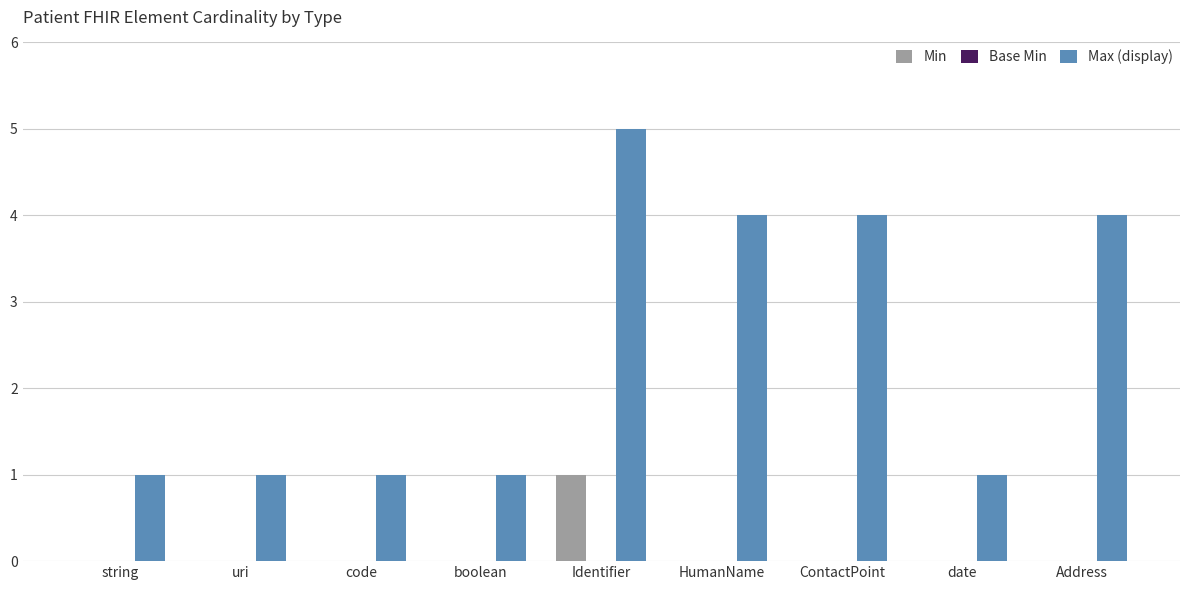

The Min series shows 0 at code. True or false?

True